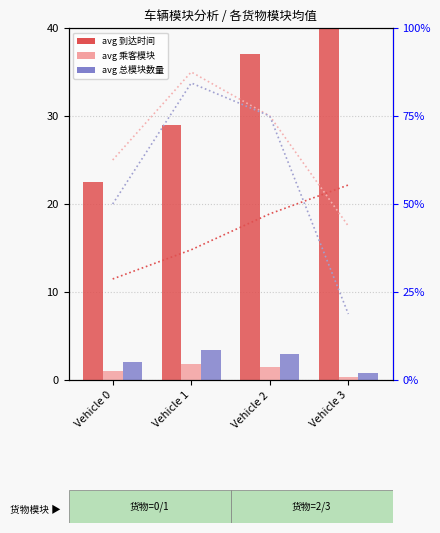

What is the maximum value shown in the chart?

87.5